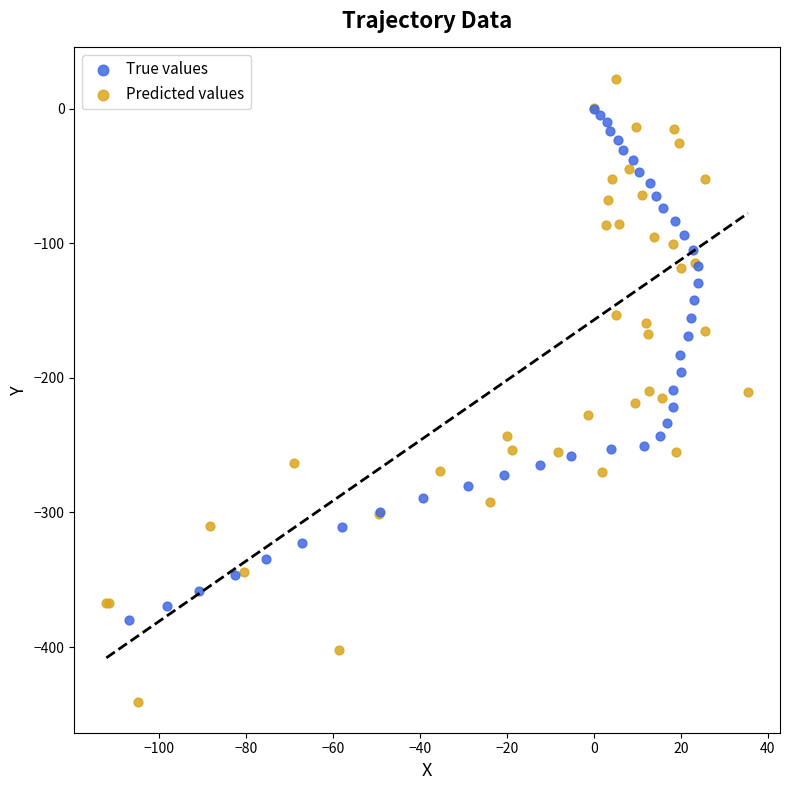

Which series reaches the maximum Y coordinate?

Predicted values